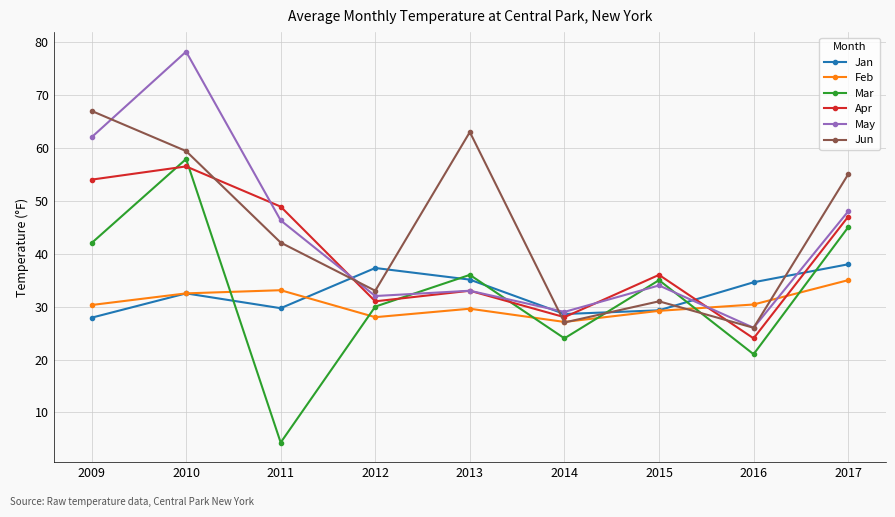

The value of Apr at 2013 is 49.7. True or false?

False